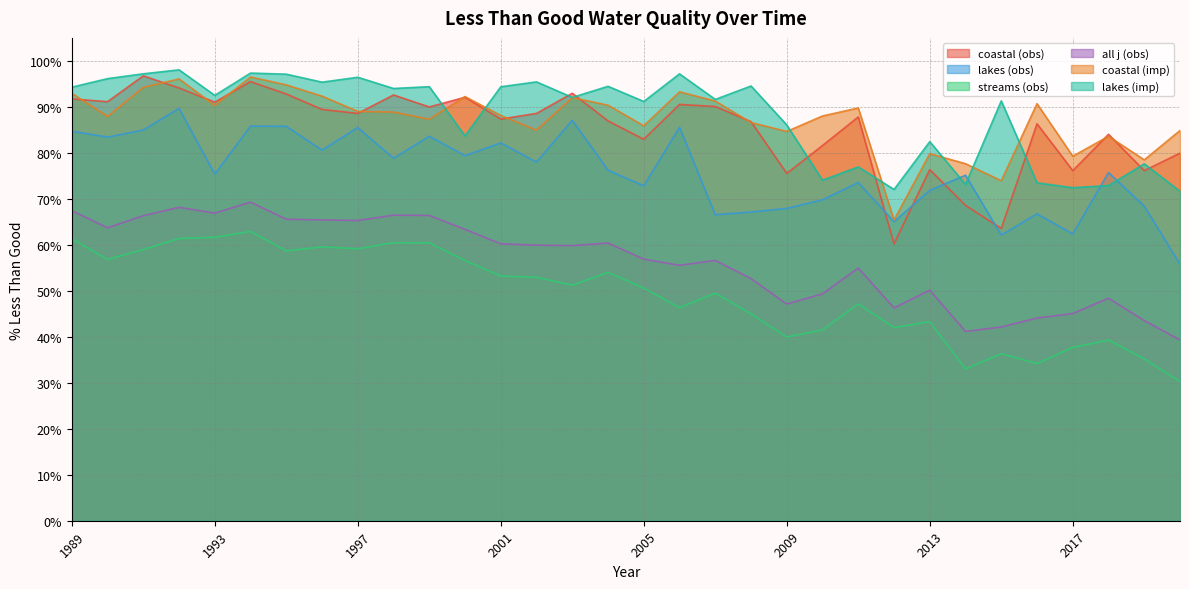

What is the difference between the highest and lowest values at 2005?

40.6